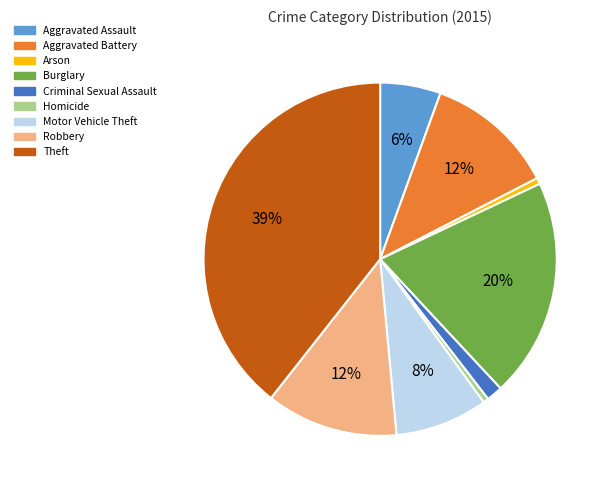

Which has a higher value, Burglary or Motor Vehicle Theft?

Burglary